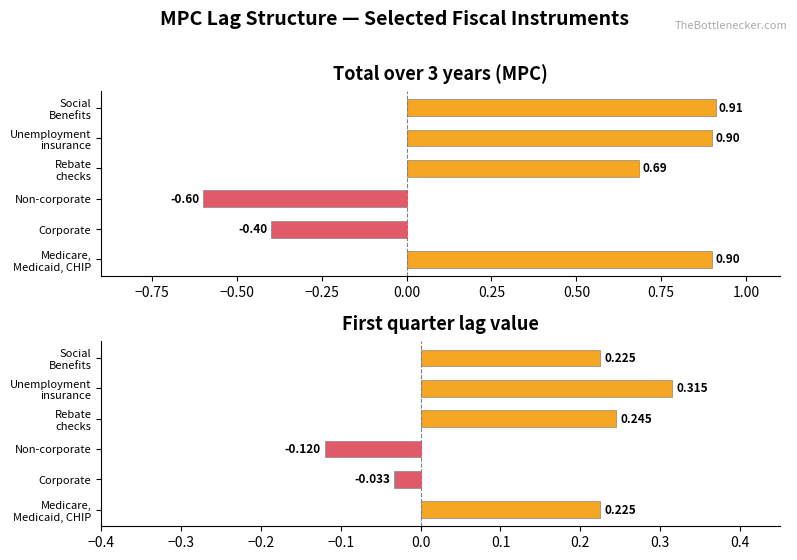

At how many categories does at least one series exceed 0?

4